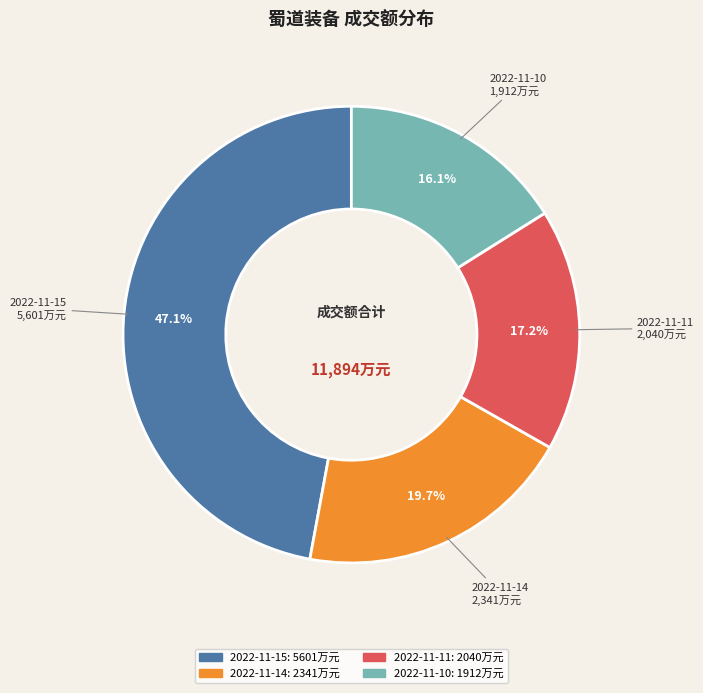

Rank the categories by value from highest to lowest.

2022-11-15, 2022-11-14, 2022-11-11, 2022-11-10